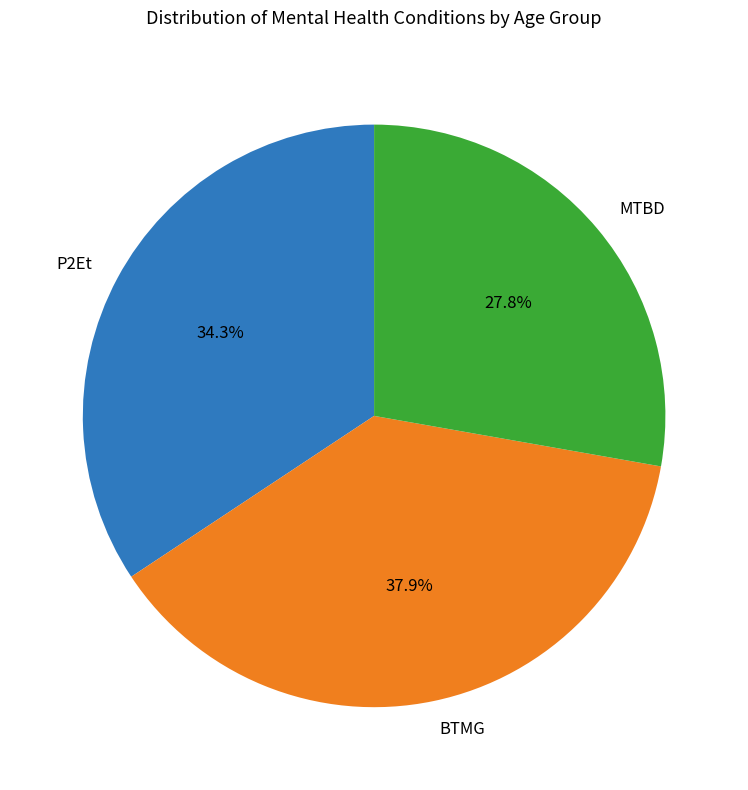

Combined, do P2Et and BTMG account for over 50%?

Yes